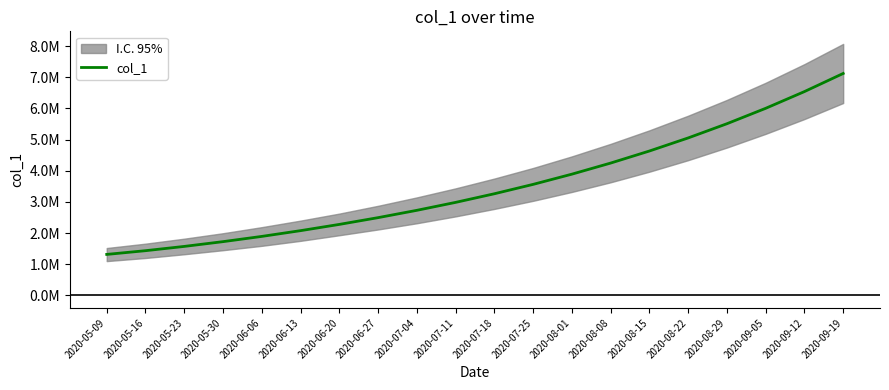

Reading left to right, extract all data points from this chart.

2020-05-09=1315099.0	2020-05-16=1434398.8	2020-05-23=1571671.5	2020-05-30=1724622.9	2020-06-06=1892816.2	2020-06-13=2077551.8	2020-06-20=2278034.0	2020-06-27=2495000.0	2020-07-04=2730000.0	2020-07-11=2985000.0	2020-07-18=3262000.0	2020-07-25=3563000.0	2020-08-01=3891000.0	2020-08-08=4247000.0	2020-08-15=4634000.0	2020-08-22=5054000.0	2020-08-29=5510000.0	2020-09-05=6005000.0	2020-09-12=6542000.0	2020-09-19=7124000.0